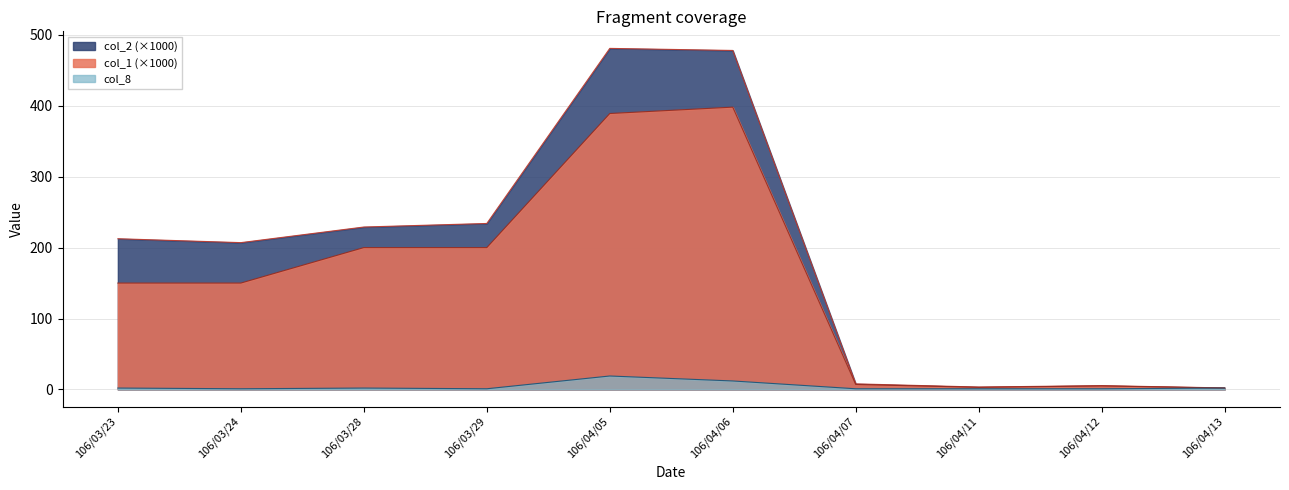

Which series changed the most between 106/03/23 and 106/04/13?

col_2 (×1000)